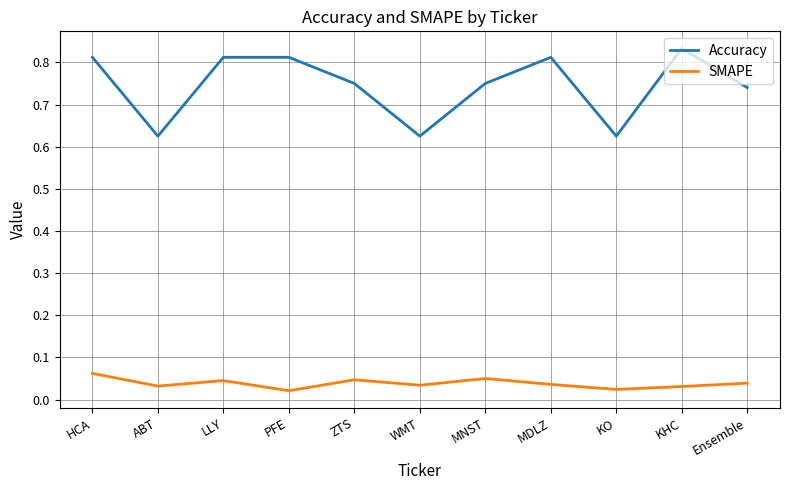

Which label corresponds to the largest value in the chart?

KHC